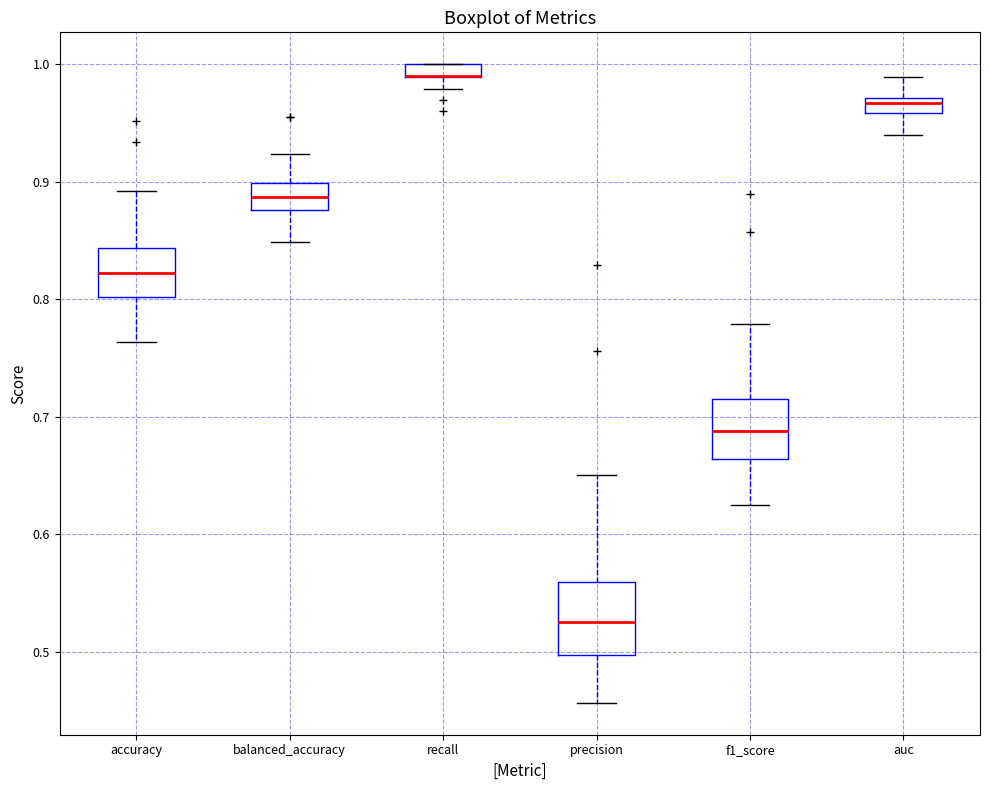

Where is the upper edge of the box for auc on the y-axis? The values are not printed on the chart, so give them approximately, as read against the axis.

0.97